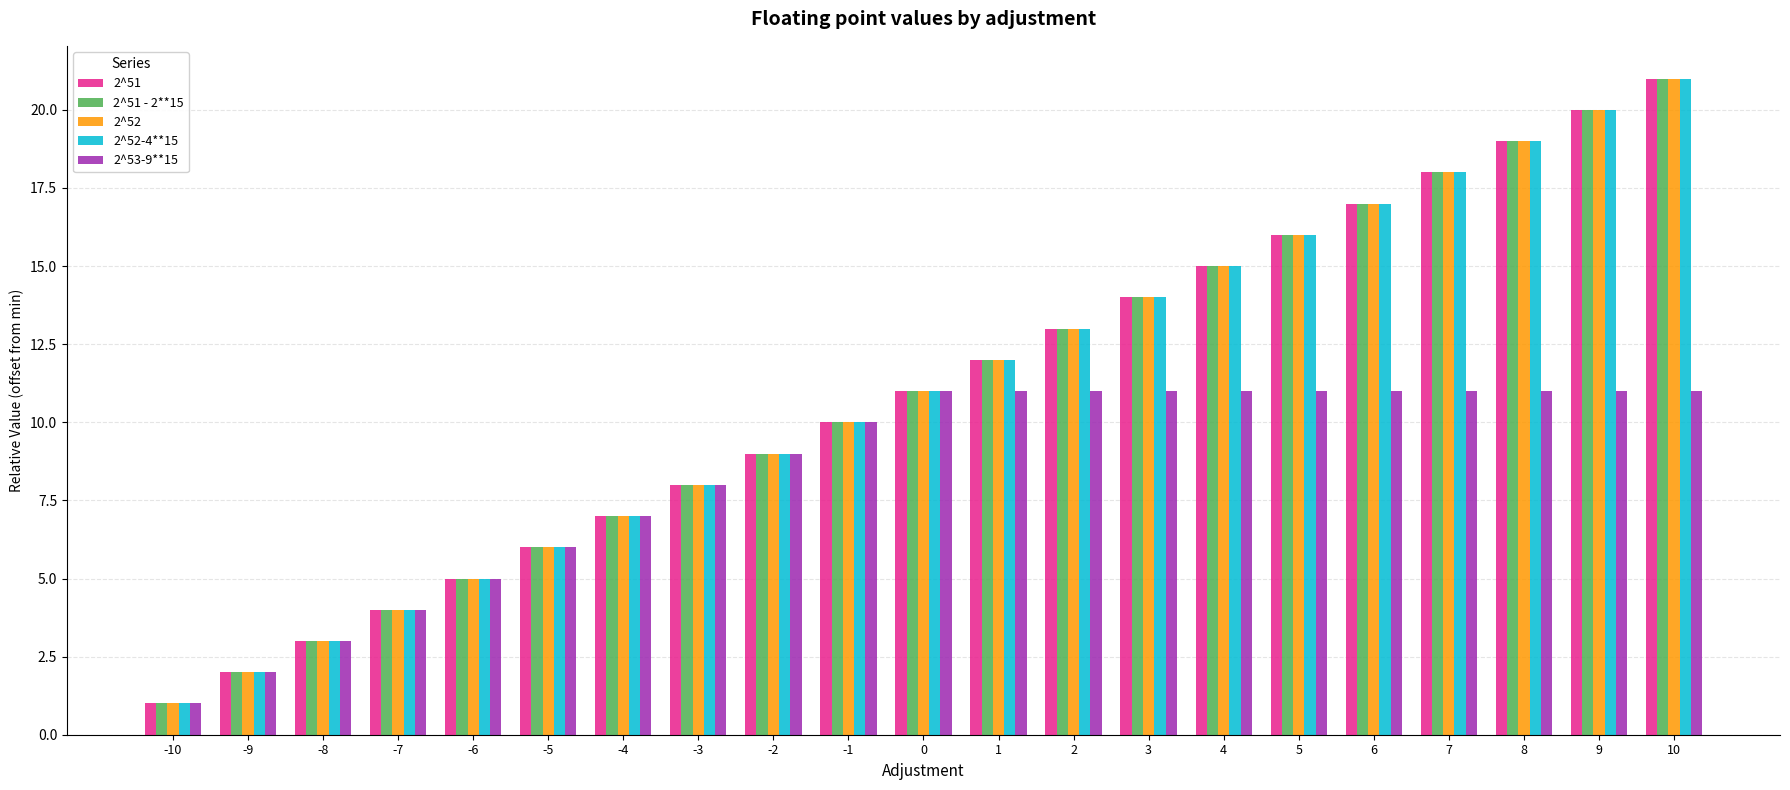

Reading right to left, what are all the values shown in this chart?

2^51: 21	20	19	18	17	16	15	14	13	12	11	10	9	8	7	6	5	4	3	2	1
2^51 - 2**15: 21	20	19	18	17	16	15	14	13	12	11	10	9	8	7	6	5	4	3	2	1
2^52: 21	20	19	18	17	16	15	14	13	12	11	10	9	8	7	6	5	4	3	2	1
2^52-4**15: 21	20	19	18	17	16	15	14	13	12	11	10	9	8	7	6	5	4	3	2	1
2^53-9**15: 11	11	11	11	11	11	11	11	11	11	11	10	9	8	7	6	5	4	3	2	1